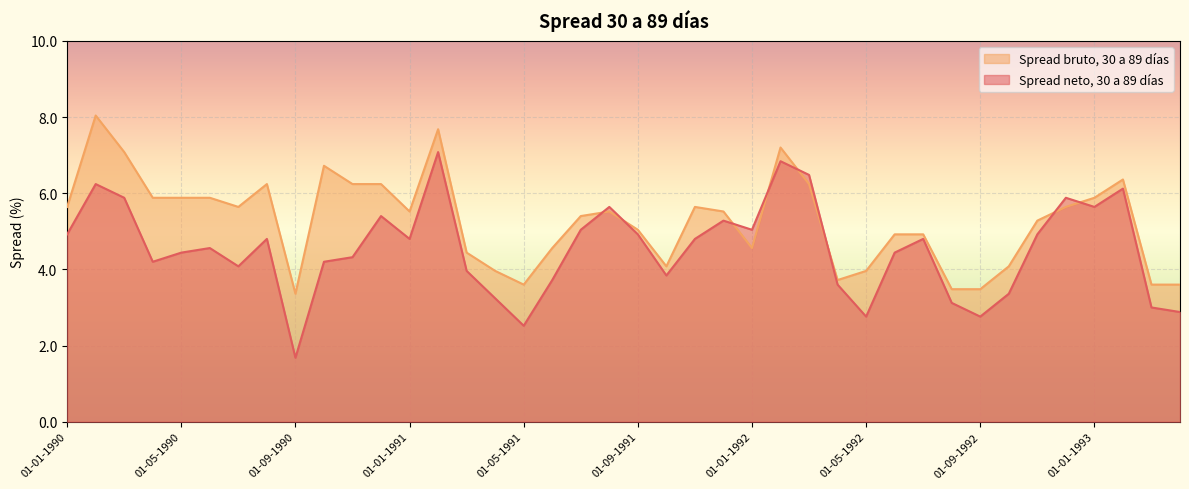

Count the number of categories in the chart.

40